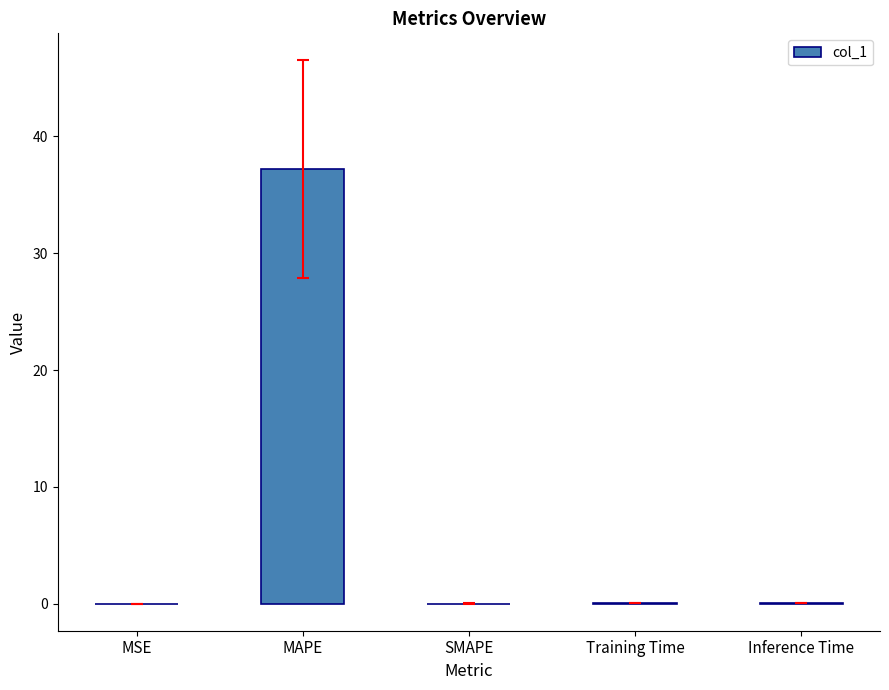

Which has a higher value, MAPE or Inference Time?

MAPE